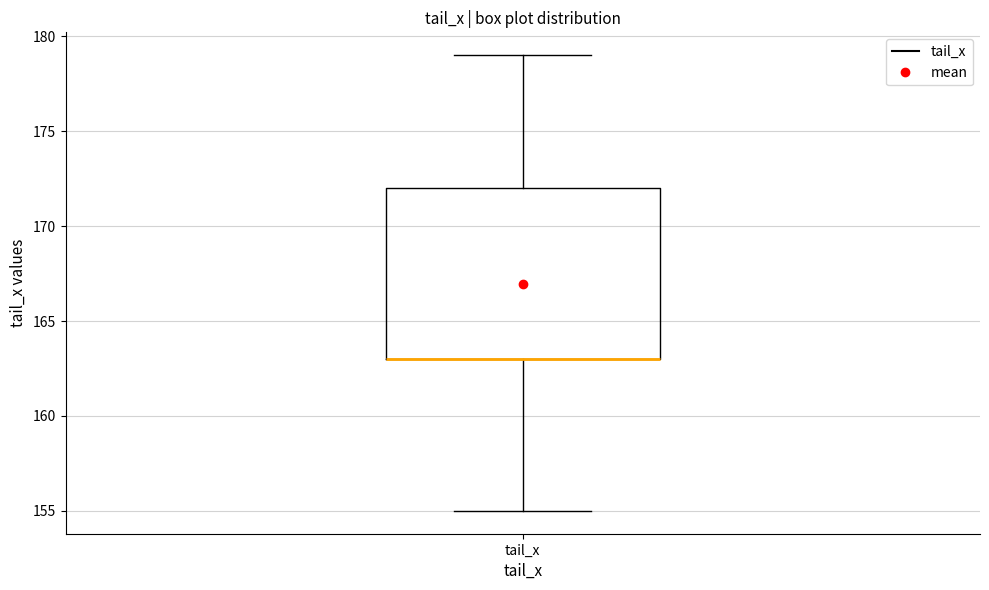

Read this box plot against the y-axis: the position of the median line, the range covered by the box, and the ends of both whiskers. The values are not printed on the chart, so give them approximately, as read against the axis.

median 163 (drawn on the box's lower edge), box 163 to 172, whiskers 155 to 179